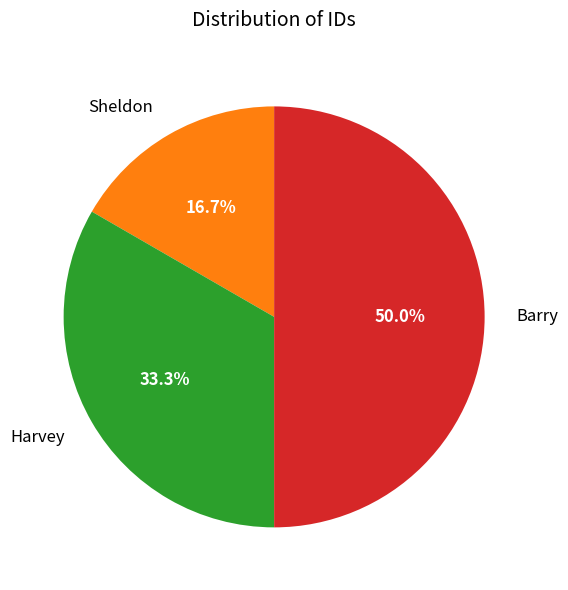

What percentage is the Harvey slice, to the nearest percent?

33%